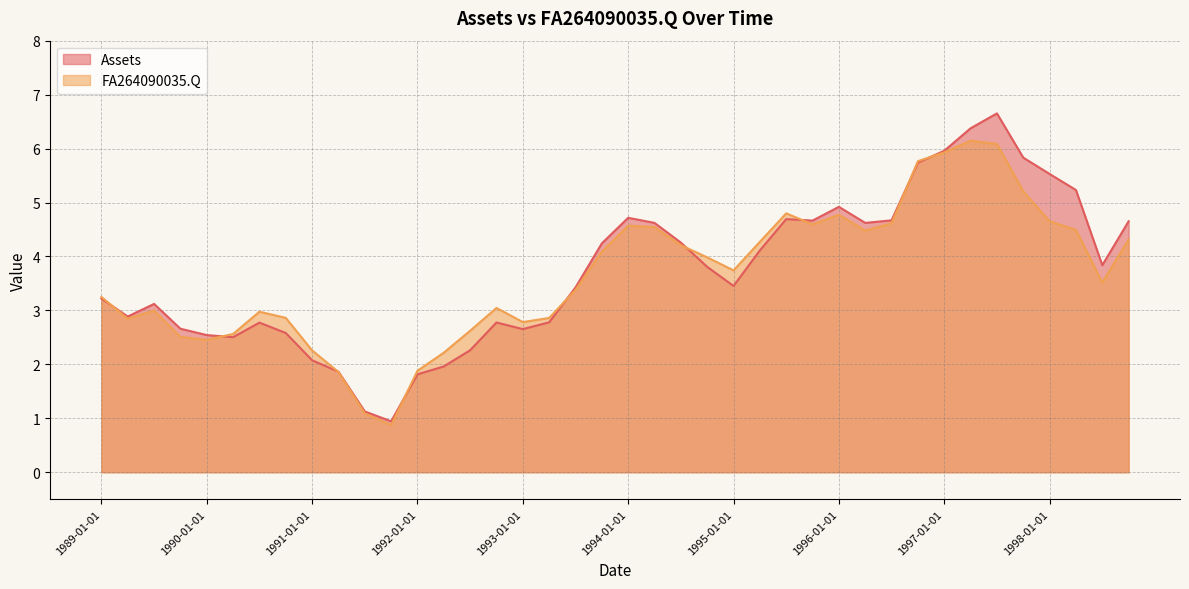

How many interior local valleys does the Assets series have?

8